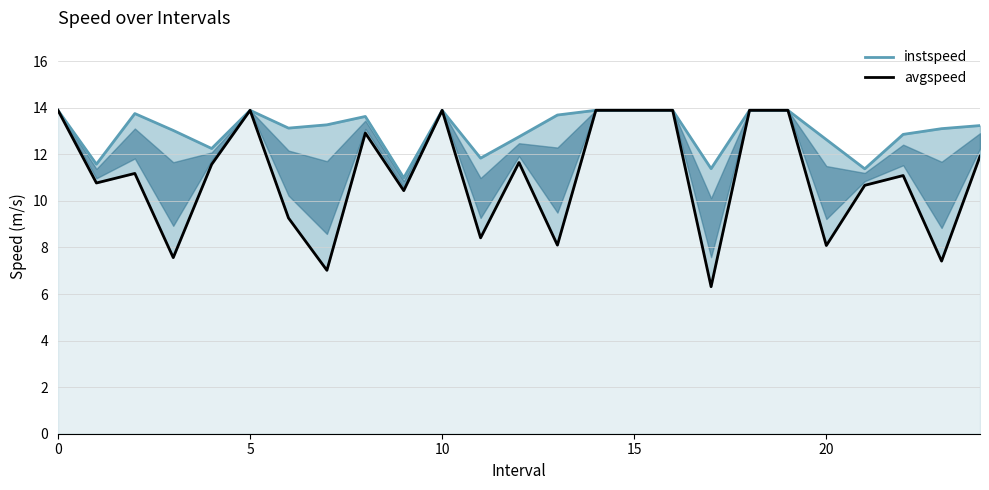

At how many categories does at least one series exceed 9?

25